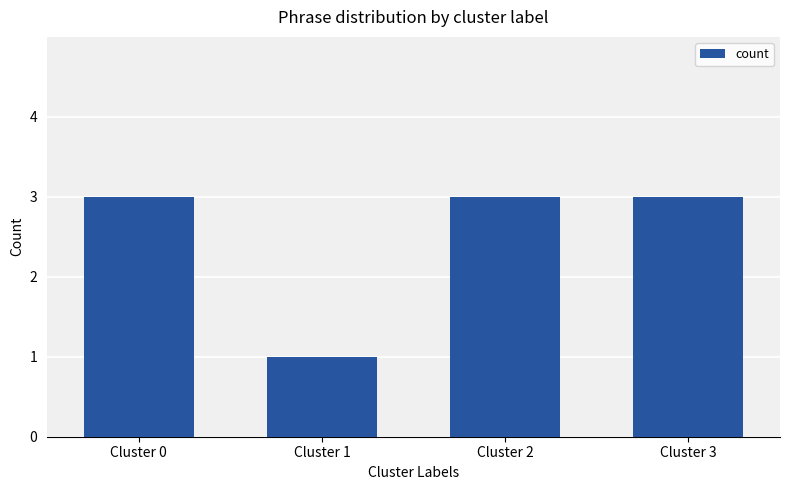

What is the maximum value shown in the chart?

3